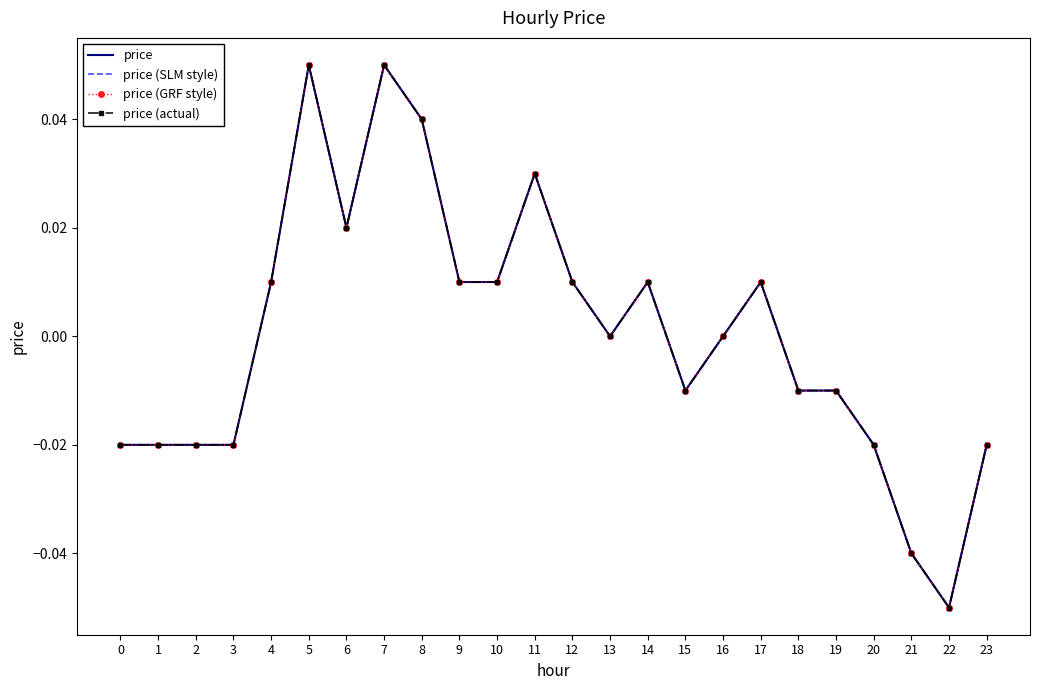

Reading left to right, list all the values displayed in this chart.

price: 0=-0.0	1=-0.0	2=-0.0	3=-0.0	4=0.0	5=0.1	6=0.0	7=0.1	8=0.0	9=0.0	10=0.0	11=0.0	12=0.0	13=0.0	14=0.0	15=-0.0	16=0.0	17=0.0	18=-0.0	19=-0.0	20=-0.0	21=-0.0	22=-0.1	23=-0.0
price (SLM style): 0=-0.0	1=-0.0	2=-0.0	3=-0.0	4=0.0	5=0.1	6=0.0	7=0.1	8=0.0	9=0.0	10=0.0	11=0.0	12=0.0	13=0.0	14=0.0	15=-0.0	16=0.0	17=0.0	18=-0.0	19=-0.0	20=-0.0	21=-0.0	22=-0.1	23=-0.0
price (GRF style): 0=-0.0	1=-0.0	2=-0.0	3=-0.0	4=0.0	5=0.1	6=0.0	7=0.1	8=0.0	9=0.0	10=0.0	11=0.0	12=0.0	13=0.0	14=0.0	15=-0.0	16=0.0	17=0.0	18=-0.0	19=-0.0	20=-0.0	21=-0.0	22=-0.1	23=-0.0
price (actual): 0=-0.0	1=-0.0	2=-0.0	3=-0.0	4=0.0	5=0.1	6=0.0	7=0.1	8=0.0	9=0.0	10=0.0	11=0.0	12=0.0	13=0.0	14=0.0	15=-0.0	16=0.0	17=0.0	18=-0.0	19=-0.0	20=-0.0	21=-0.0	22=-0.1	23=-0.0